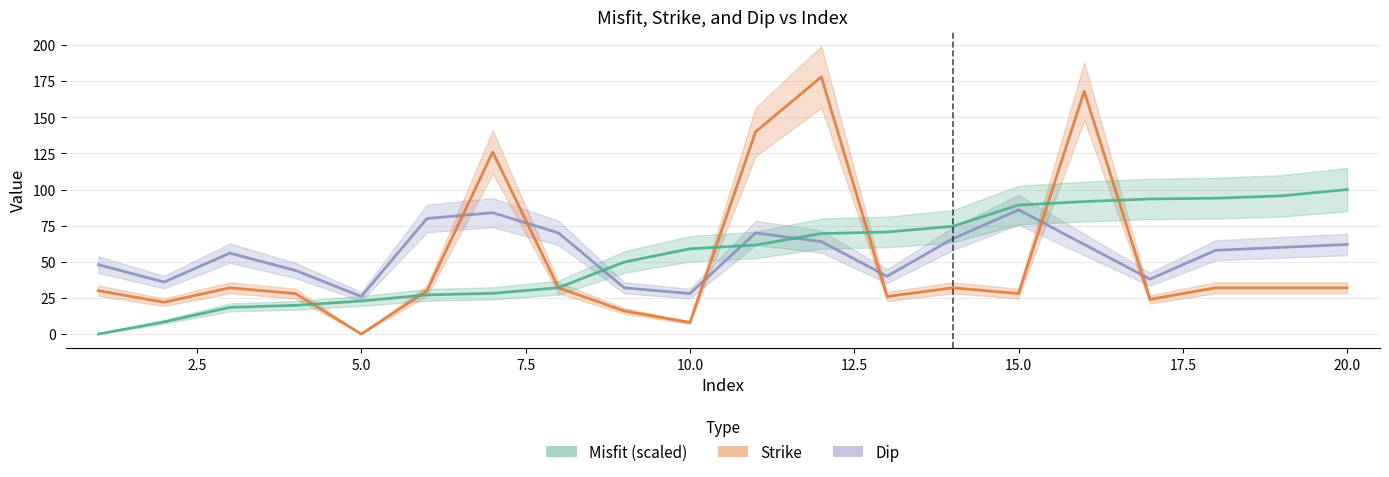

Between which two adjacent categories do Strike and Misfit first intersect?

4 and 5